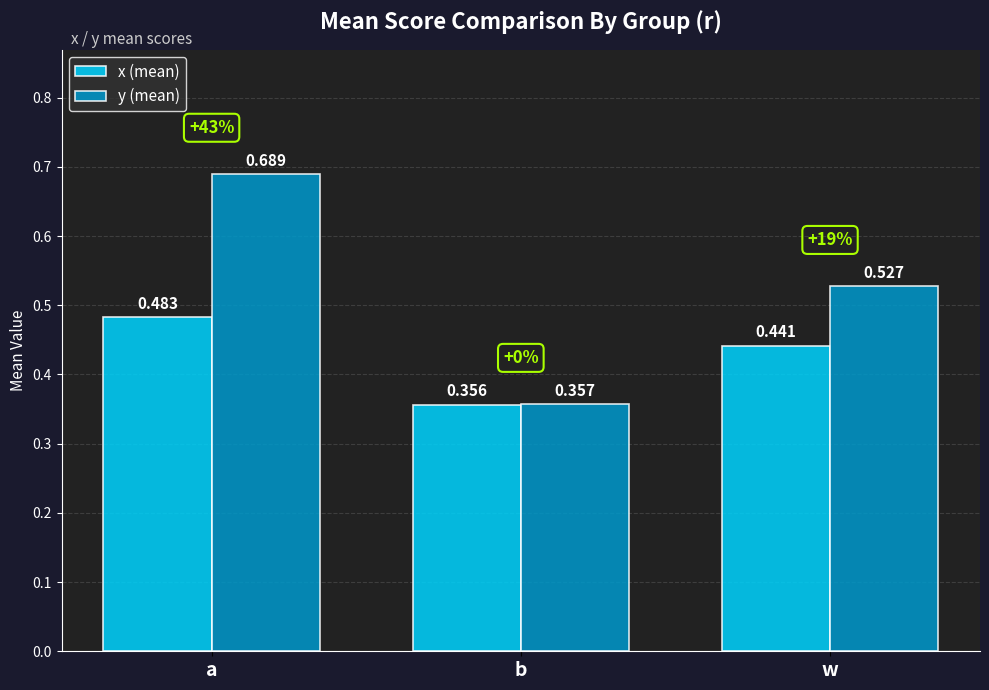

Where is x (mean) nearest to the value 0?

b